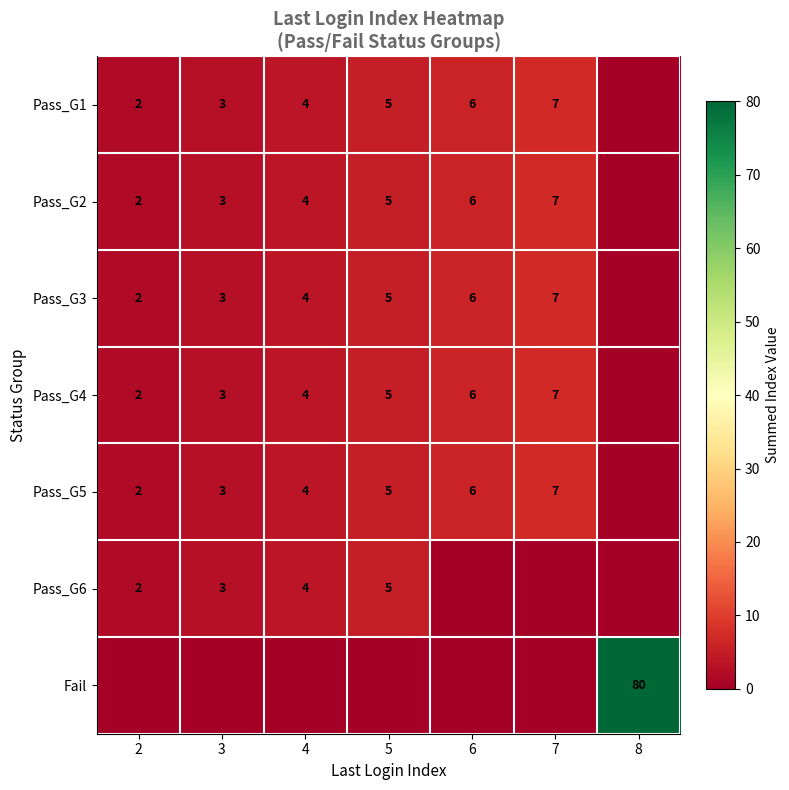

How many data points does each series have?

7